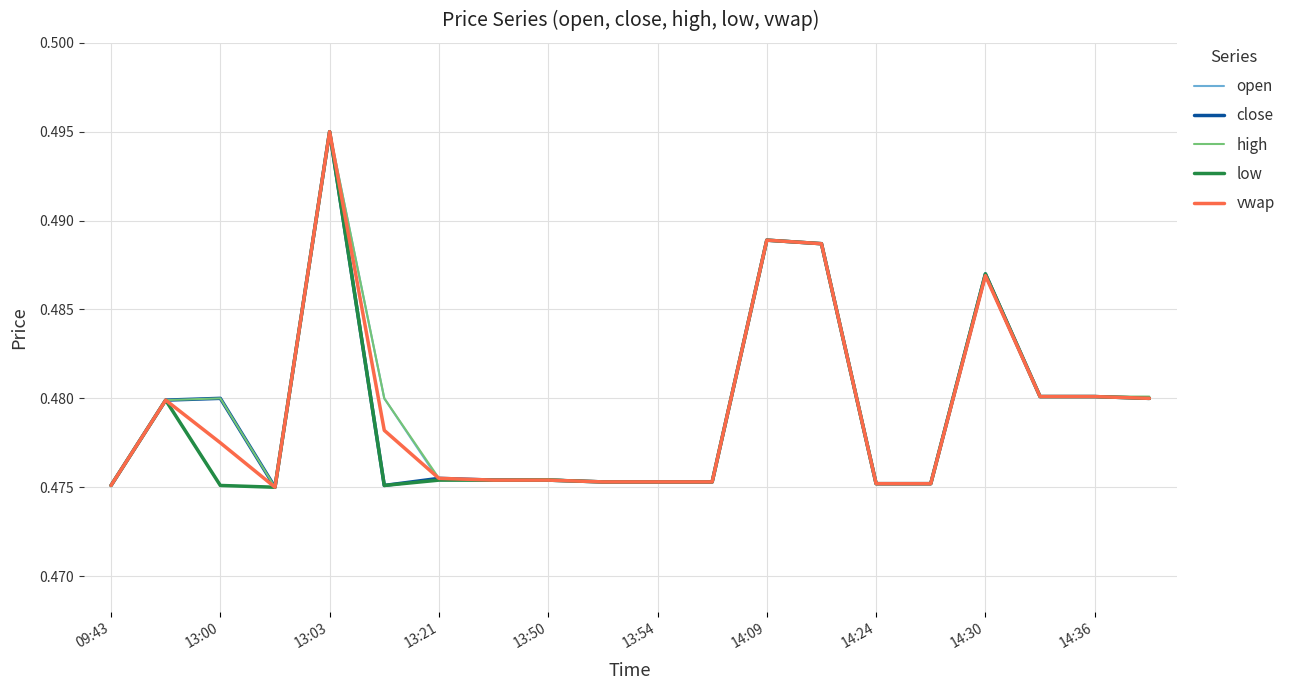

Reading right to left, list all the values displayed in this chart.

open: 0.5	0.5	0.5	0.5	0.5	0.5	0.5	0.5	0.5	0.5	0.5	0.5	0.5	0.5	0.5	0.5	0.5	0.5	0.5	0.5
close: 0.5	0.5	0.5	0.5	0.5	0.5	0.5	0.5	0.5	0.5	0.5	0.5	0.5	0.5	0.5	0.5	0.5	0.5	0.5	0.5
high: 0.5	0.5	0.5	0.5	0.5	0.5	0.5	0.5	0.5	0.5	0.5	0.5	0.5	0.5	0.5	0.5	0.5	0.5	0.5	0.5
low: 0.5	0.5	0.5	0.5	0.5	0.5	0.5	0.5	0.5	0.5	0.5	0.5	0.5	0.5	0.5	0.5	0.5	0.5	0.5	0.5
vwap: 0.5	0.5	0.5	0.5	0.5	0.5	0.5	0.5	0.5	0.5	0.5	0.5	0.5	0.5	0.5	0.5	0.5	0.5	0.5	0.5